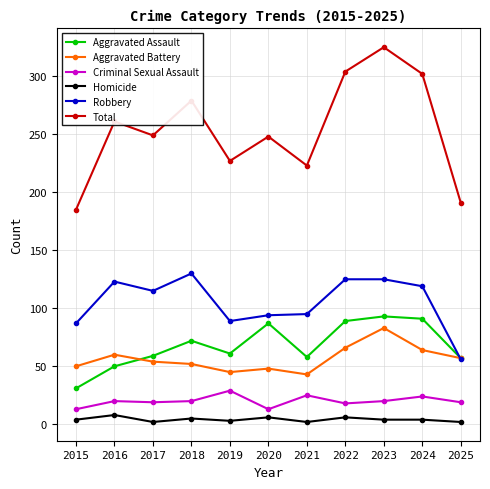

The Total series shows 141 at 2019. True or false?

False